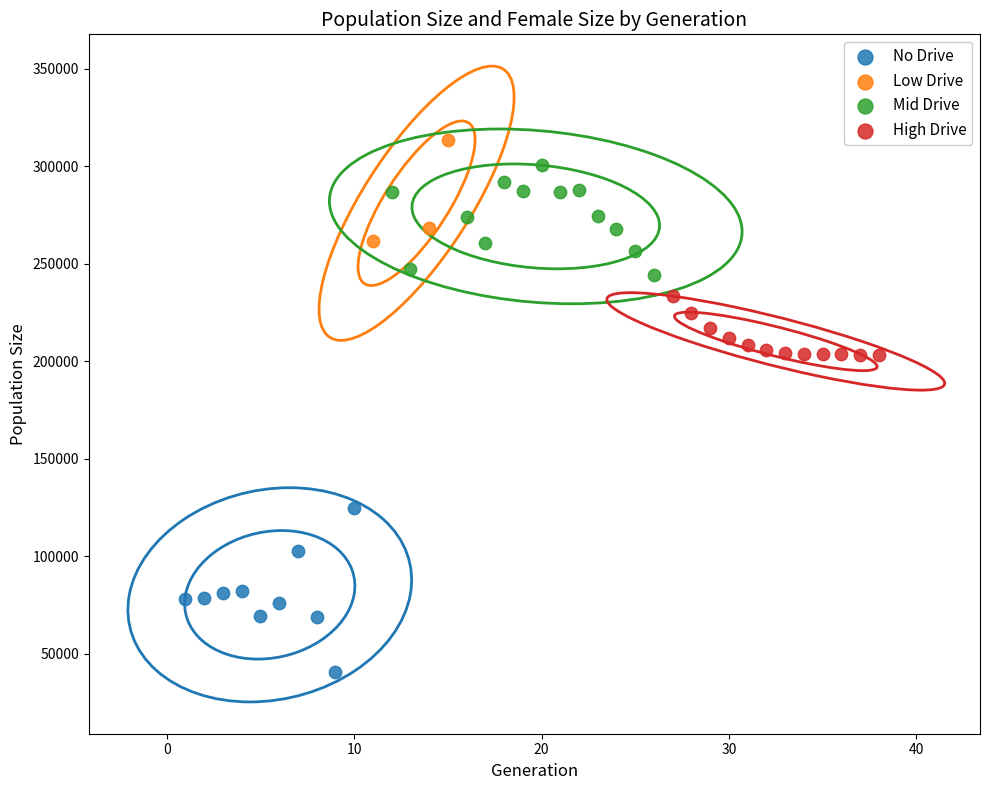

Which series contains the lowest Y value?

No Drive